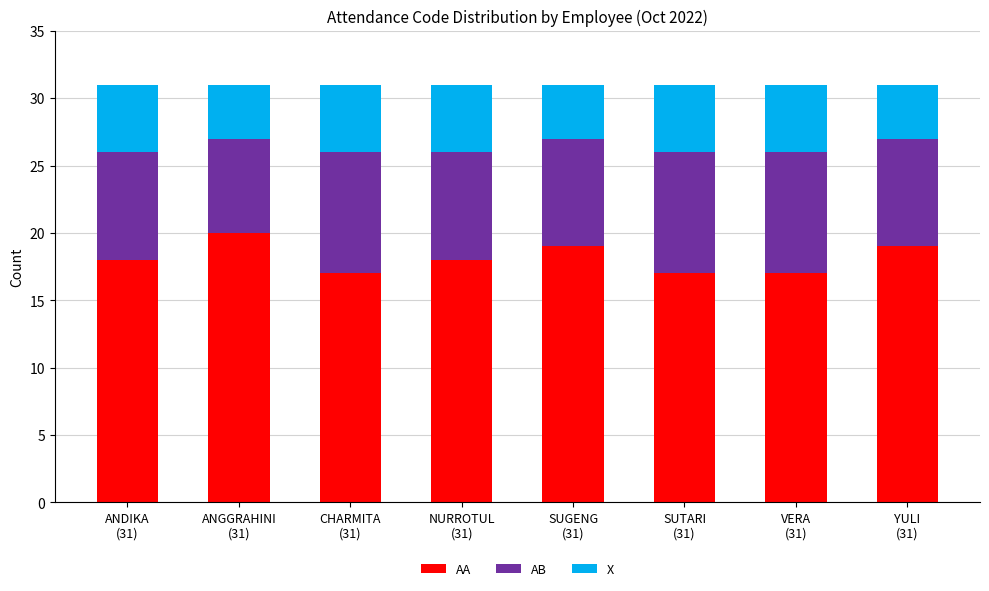

Are the bars grouped side by side (vs. stacked)?

No